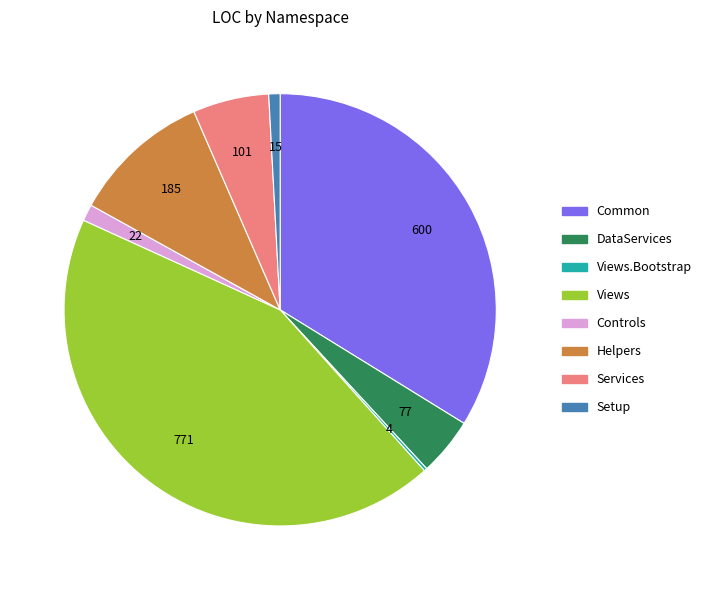

Is there any slice that represents more than half of the pie?

No